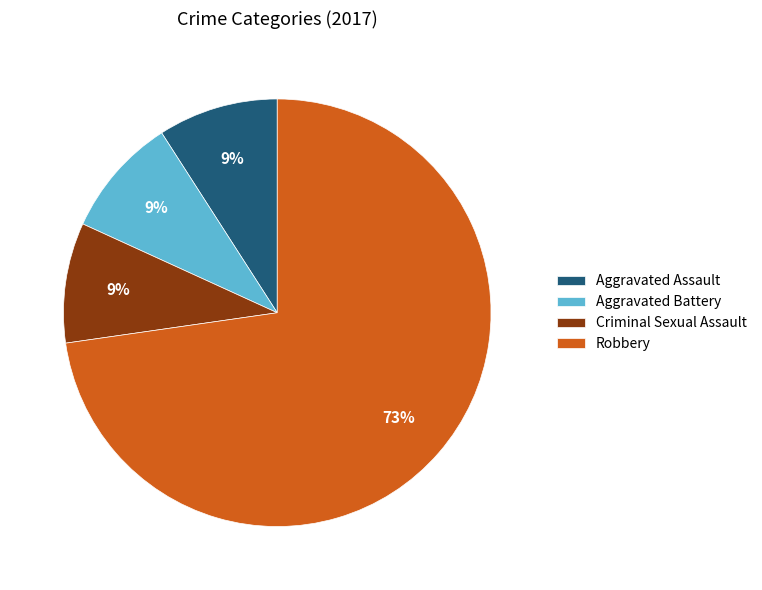

To the nearest percent, what percentage of the pie is Aggravated Assault?

9%